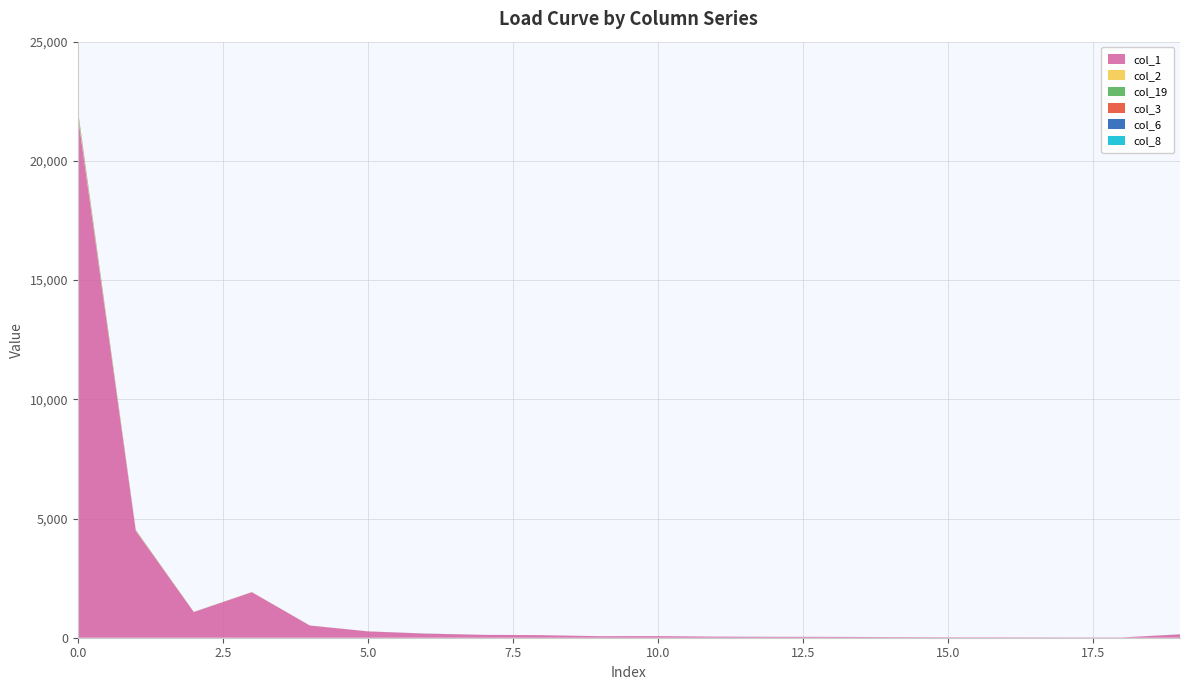

Reading left to right, transcribe all the data shown in this chart.

col_1: 0=21930	1=4487	2=1075	3=1910	4=512	5=265	6=170	7=121	8=106	9=63	10=68	11=44	12=38	13=35	14=24	15=19	16=17	17=13	18=13	19=139
col_2: 0=99	1=18	2=2	3=4	4=2	5=2	6=1	7=0	8=0	9=0	10=0	11=0	12=0	13=0	14=0	15=0	16=0	17=0	18=0	19=1
col_19: 0=78	1=13	2=5	3=1	4=0	5=0	6=0	7=0	8=0	9=0	10=0	11=1	12=0	13=0	14=1	15=0	16=0	17=0	18=0	19=2
col_3: 0=36	1=3	2=2	3=1	4=0	5=0	6=0	7=0	8=0	9=0	10=0	11=0	12=0	13=0	14=0	15=0	16=1	17=0	18=0	19=0
col_6: 0=16	1=0	2=0	3=0	4=0	5=1	6=4	7=0	8=1	9=1	10=0	11=1	12=1	13=1	14=1	15=0	16=0	17=1	18=0	19=2
col_8: 0=4	1=2	2=0	3=0	4=1	5=0	6=0	7=0	8=0	9=0	10=0	11=0	12=0	13=0	14=0	15=0	16=0	17=0	18=0	19=0